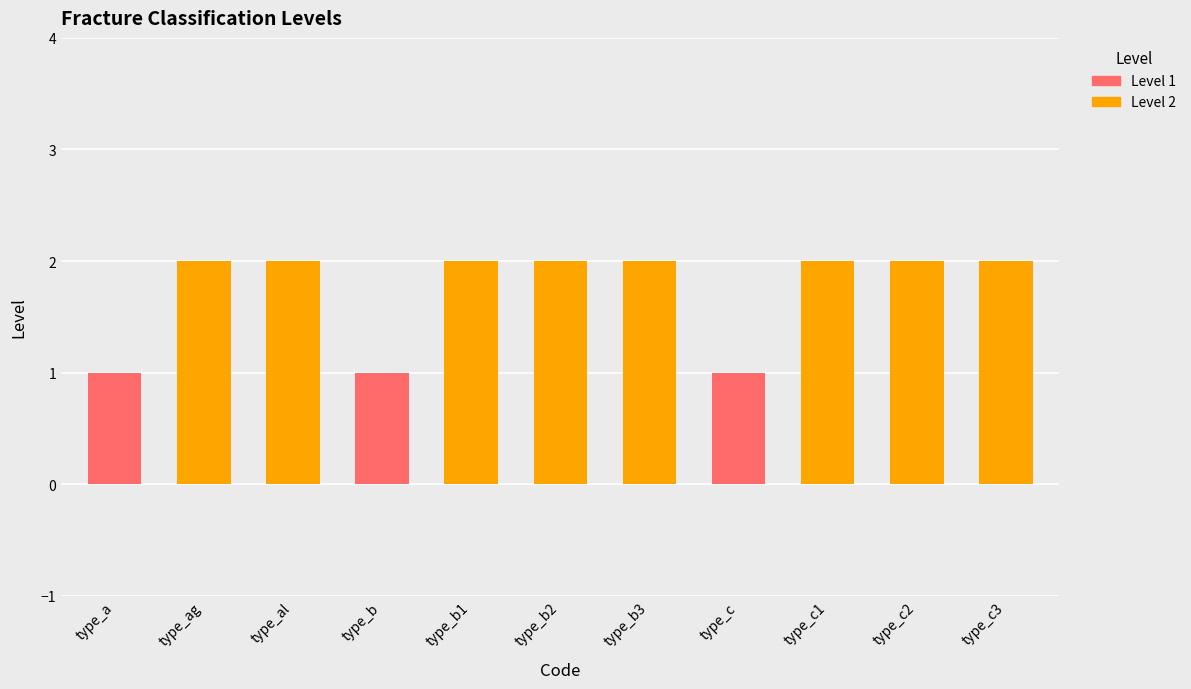

How many data points does each series have?

11